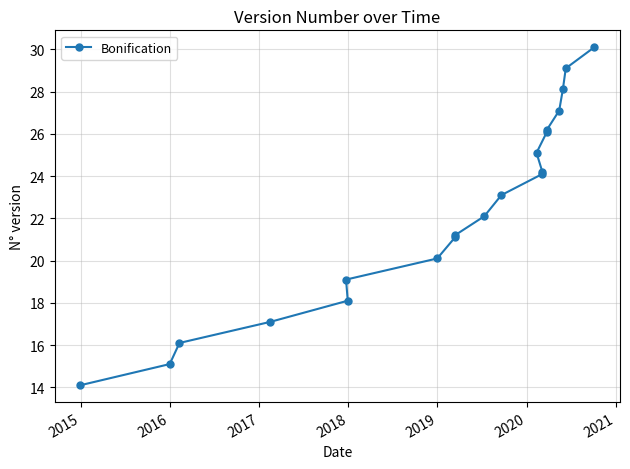

Is it true that the value at 11 is 43.2?

False